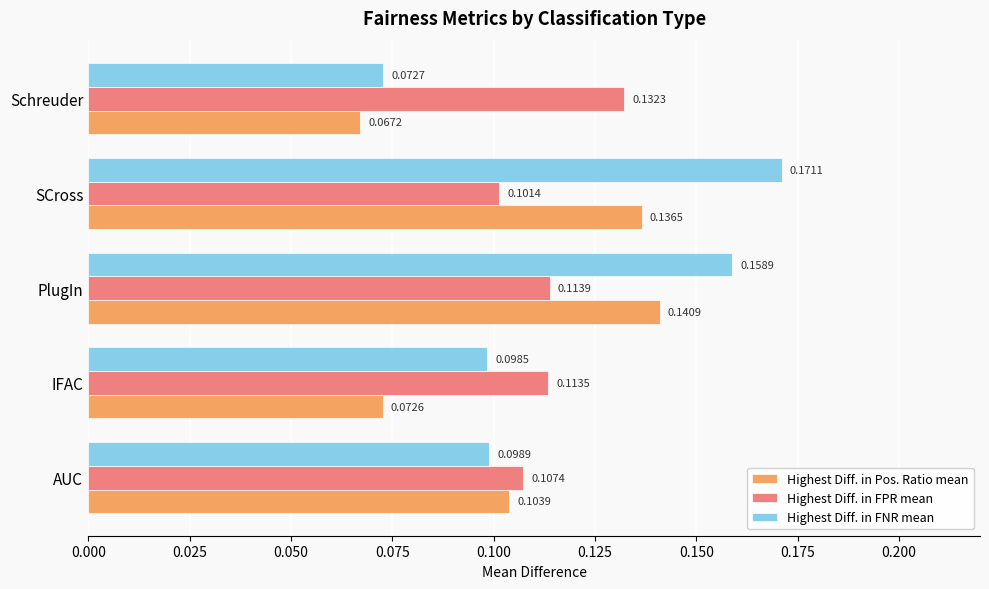

Is the value of Highest Diff. in Pos. Ratio mean at PlugIn greater than the value of Highest Diff. in FPR mean at IFAC?

Yes